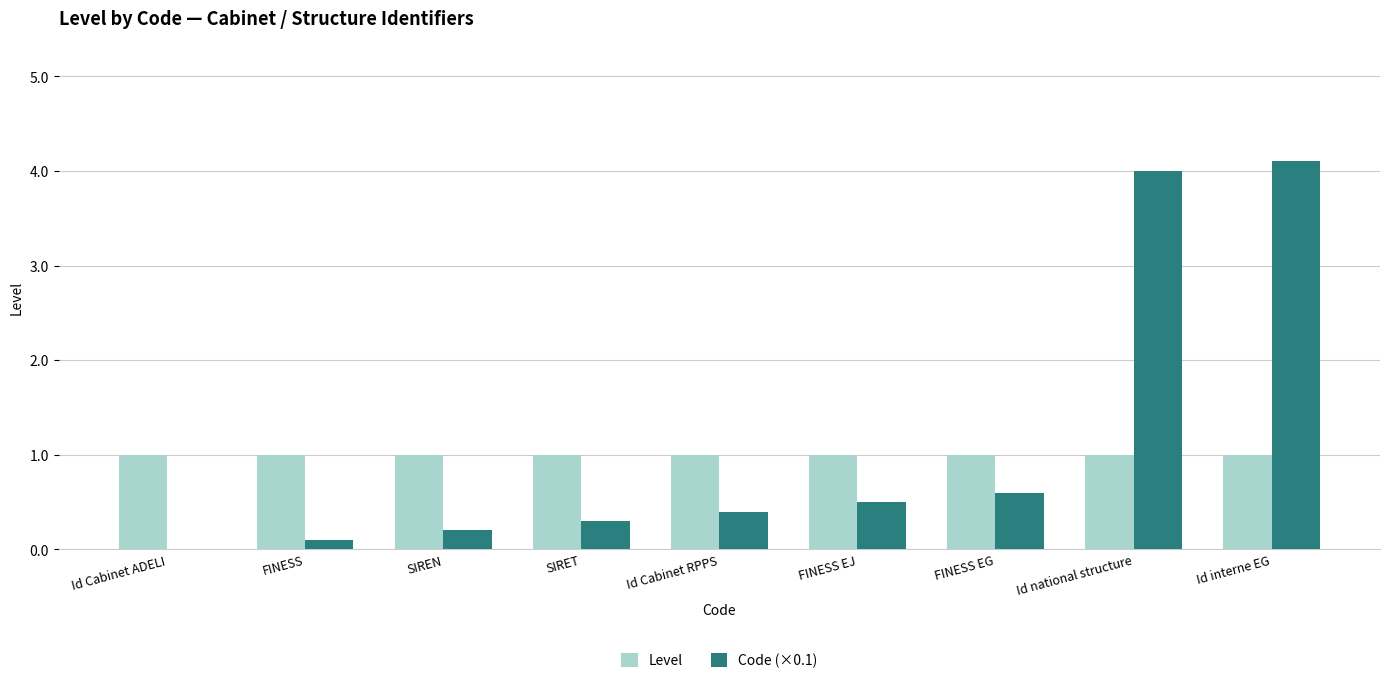

Is it true that Level equals 1.0 at Id interne EG?

True